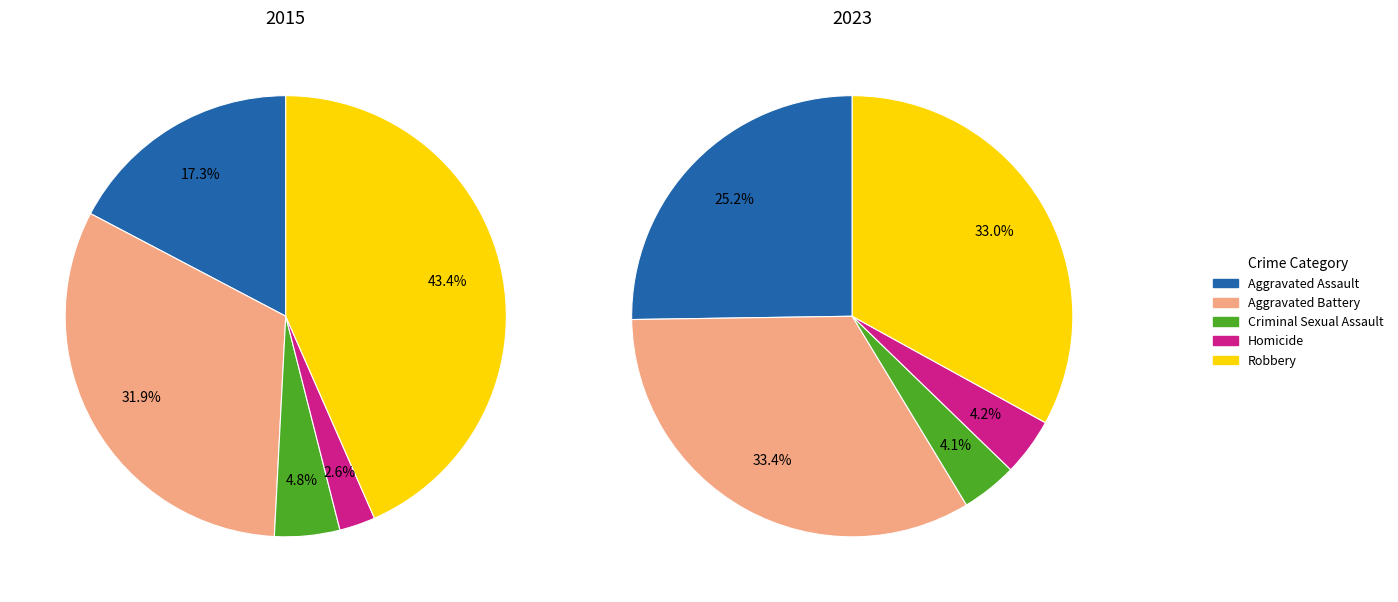

The Aggravated Battery slice represents 33% of the pie. True or false?

True